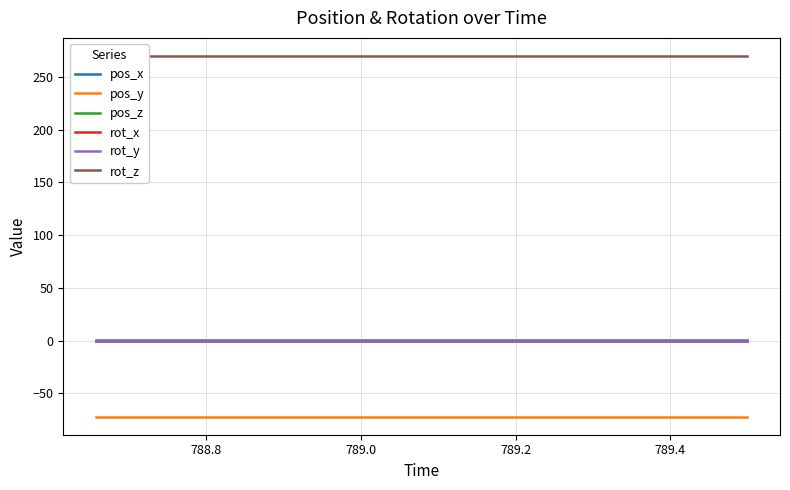

What is the greatest value displayed?

270.0